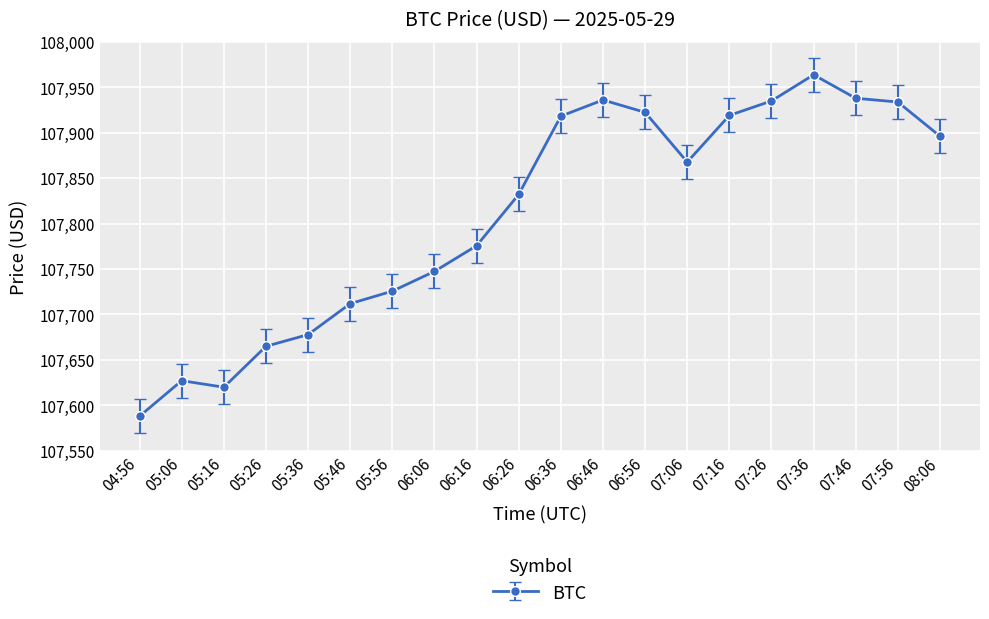

What is the ratio of the value at 07:26 to the value at 05:56?

1.0